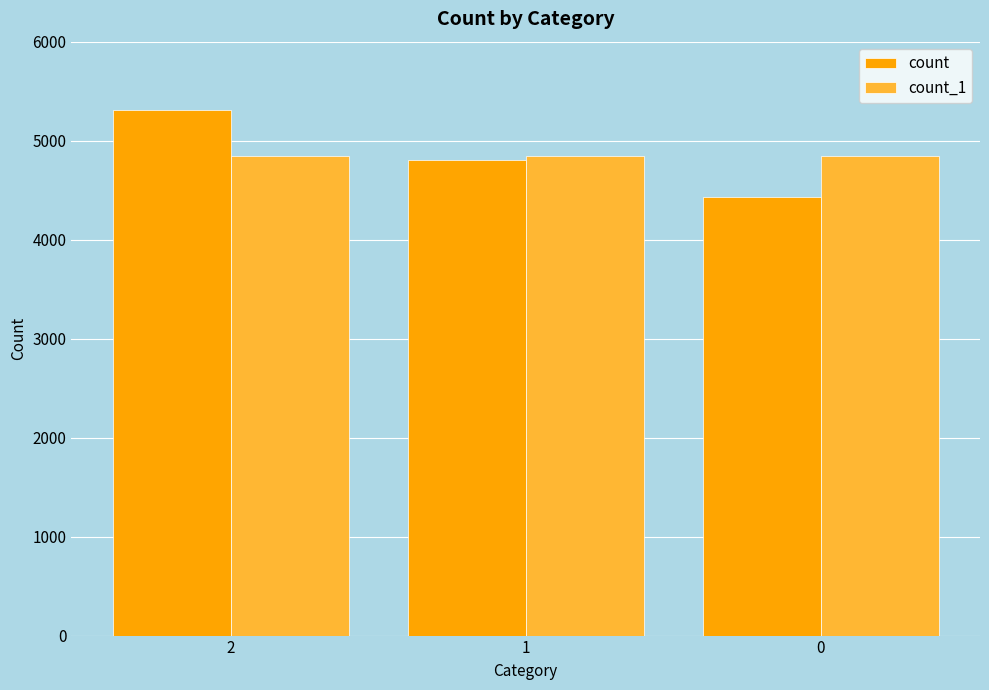

Rank the series by their maximum value, from highest to lowest.

count, count_1